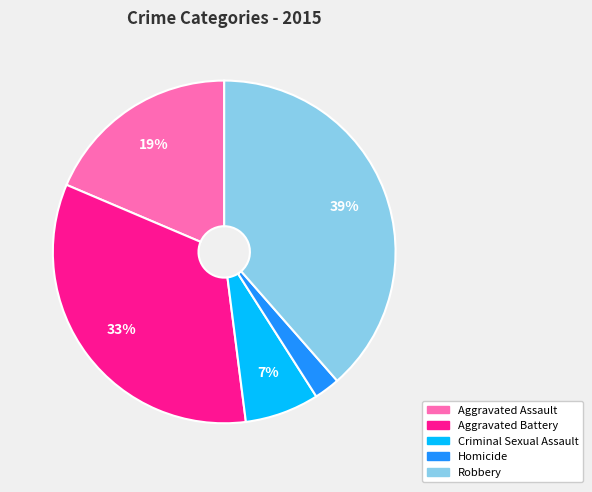

Is the sum of Aggravated Assault and Robbery greater than half?

Yes